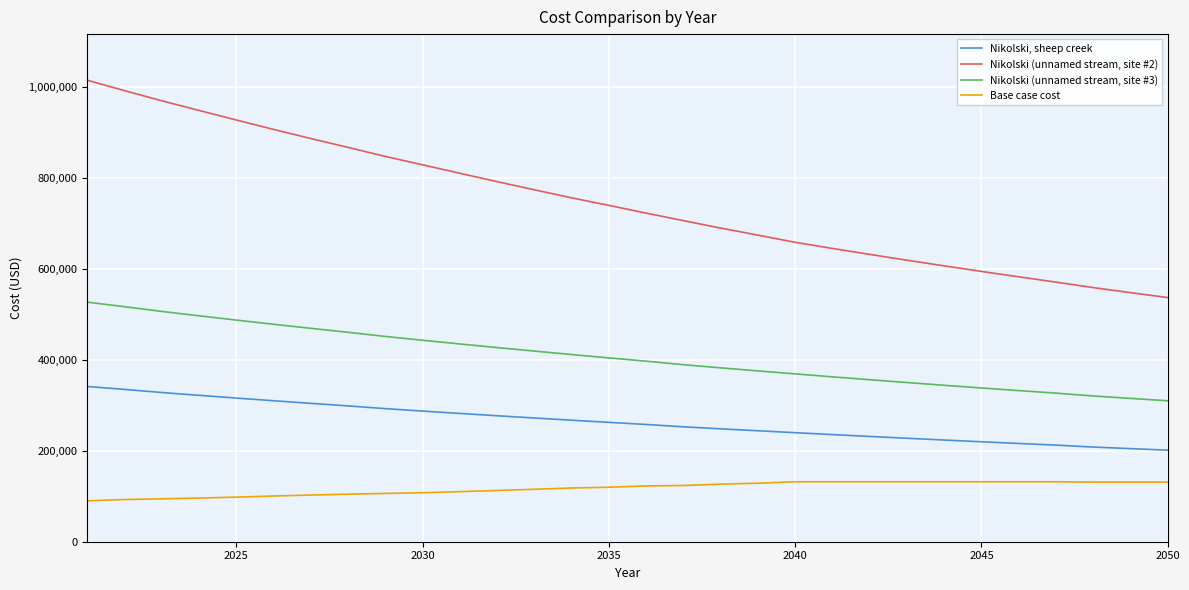

What is the minimum value for Nikolski (unnamed stream, site #3)?

309672.5